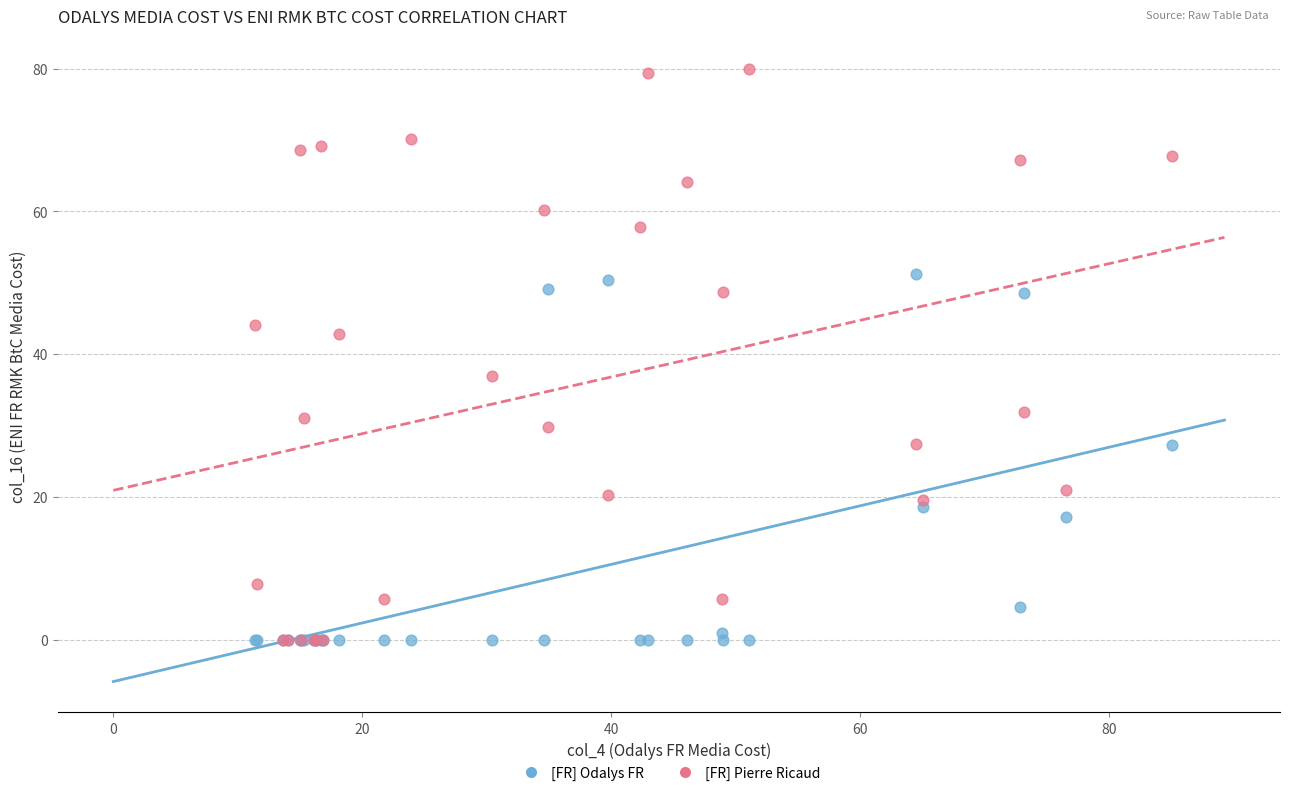

Across all series, what Y value is closest to 39?

36.9